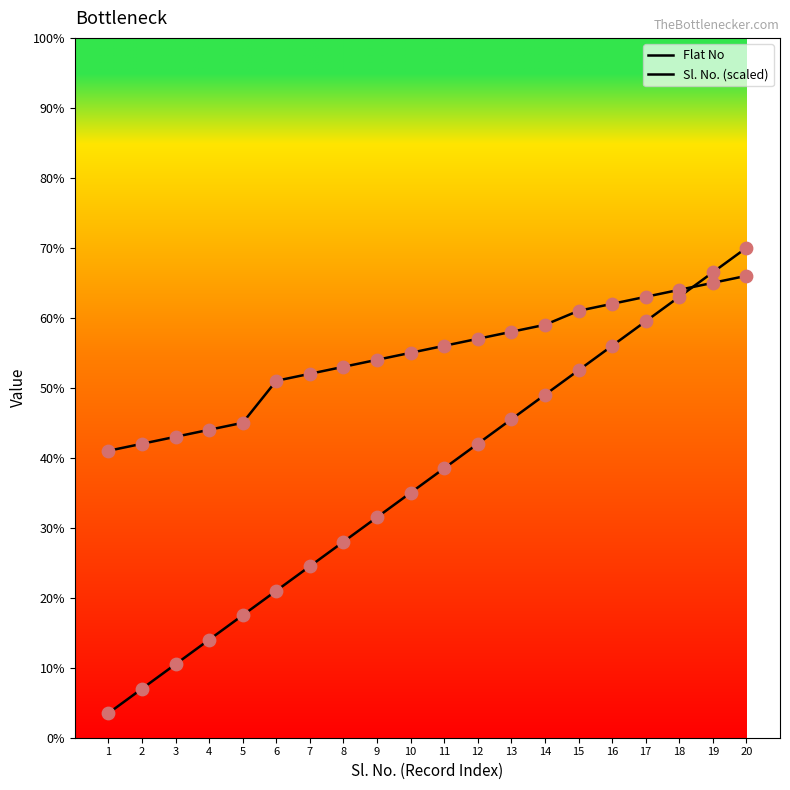

At which category is the sum across all series the highest?

20